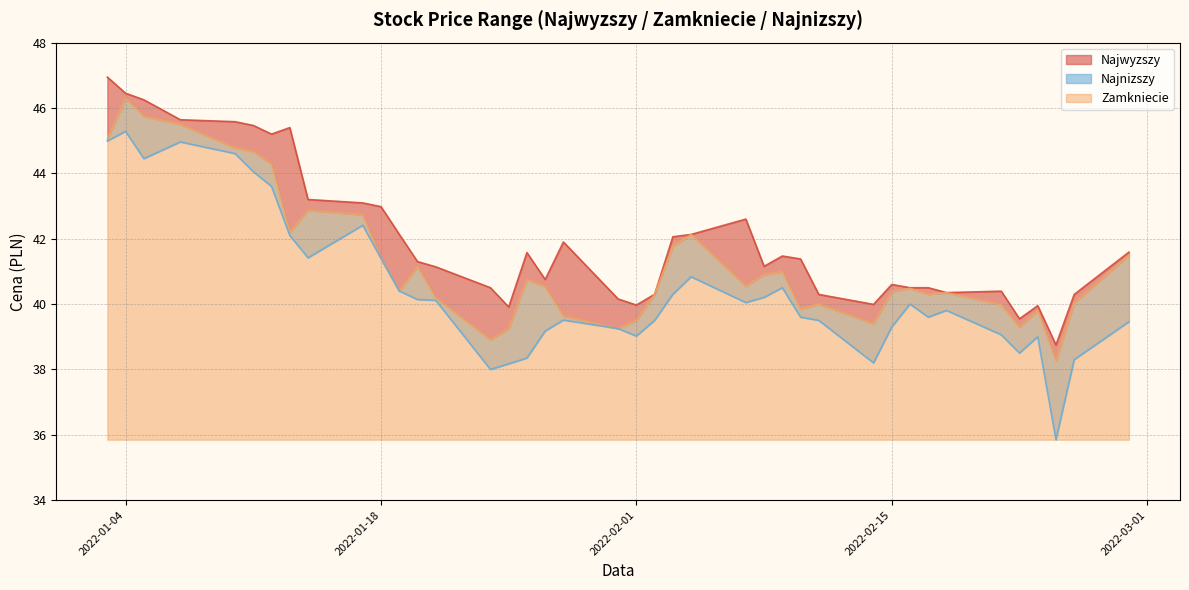

What is the difference between the Zamkniecie values at 2022-02-25 and 2022-01-27?

0.5